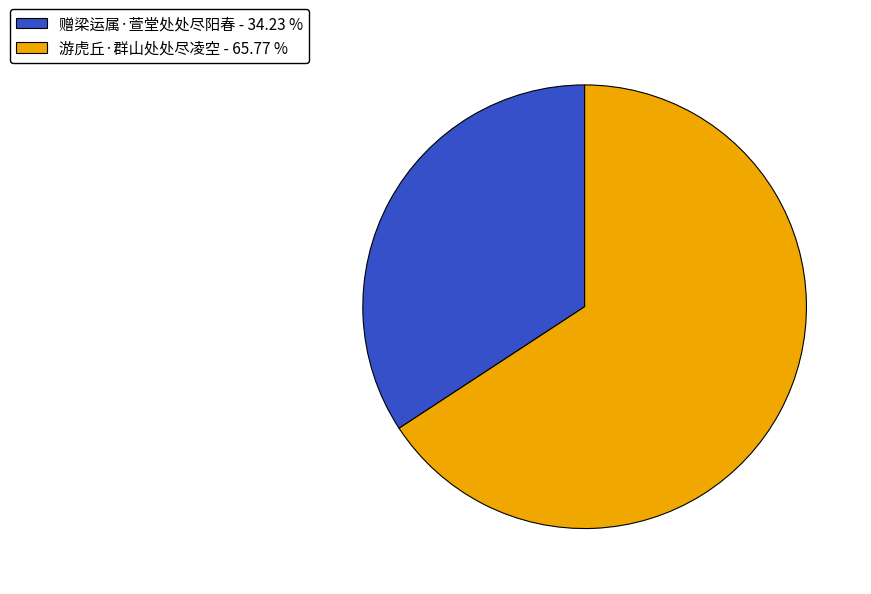

Is the sum of 赠梁运属·萱堂处处尽阳春 - 34.23 % and 游虎丘·群山处处尽凌空 - 65.77 % greater than half?

Yes